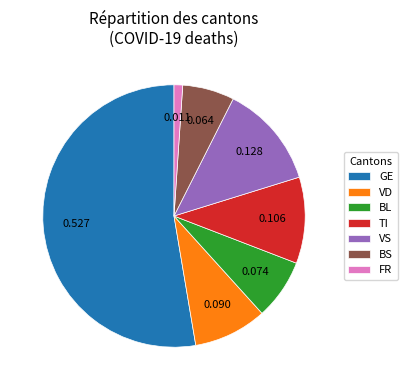

Rank the categories by value from highest to lowest.

GE, VS, TI, VD, BL, BS, FR